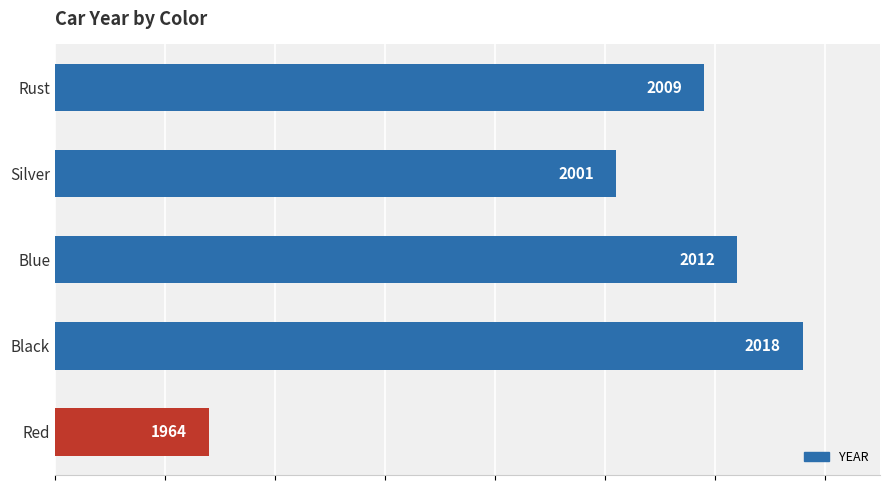

Rank the categories by value from highest to lowest.

Black, Blue, Rust, Silver, Red